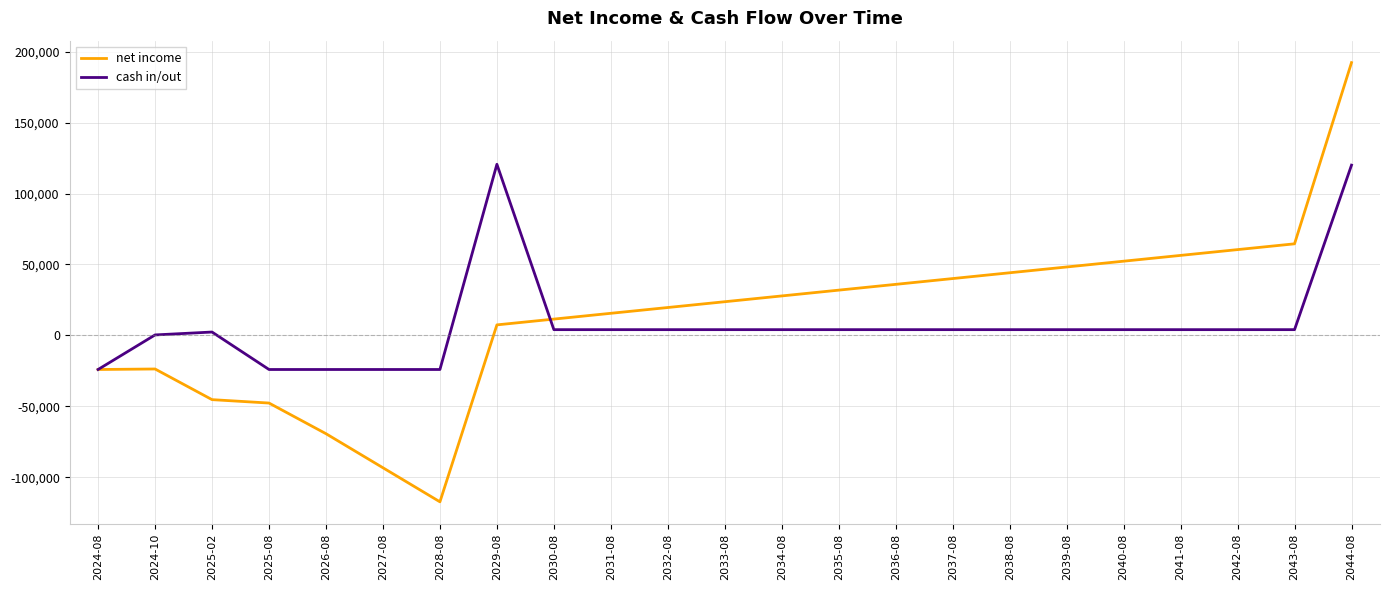

At 2042-08, list the series in order from smallest to largest.

cash in/out, net income